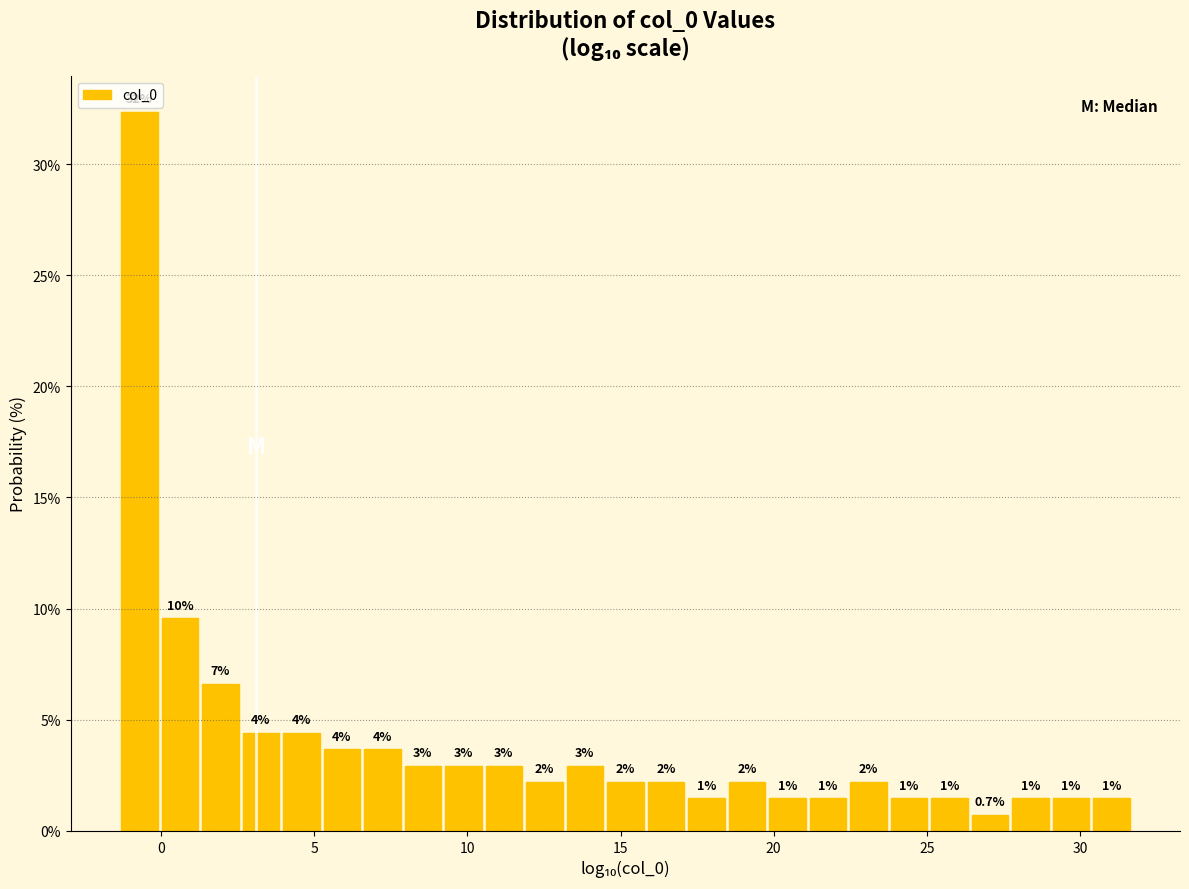

Read against the x-axis, roughly where is the centre of the tallest bar?

-0.5